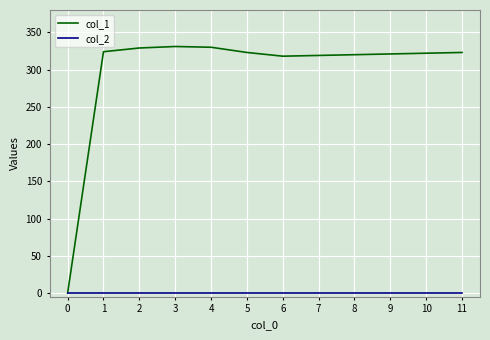

What are all the series names shown in the legend?

col_1, col_2